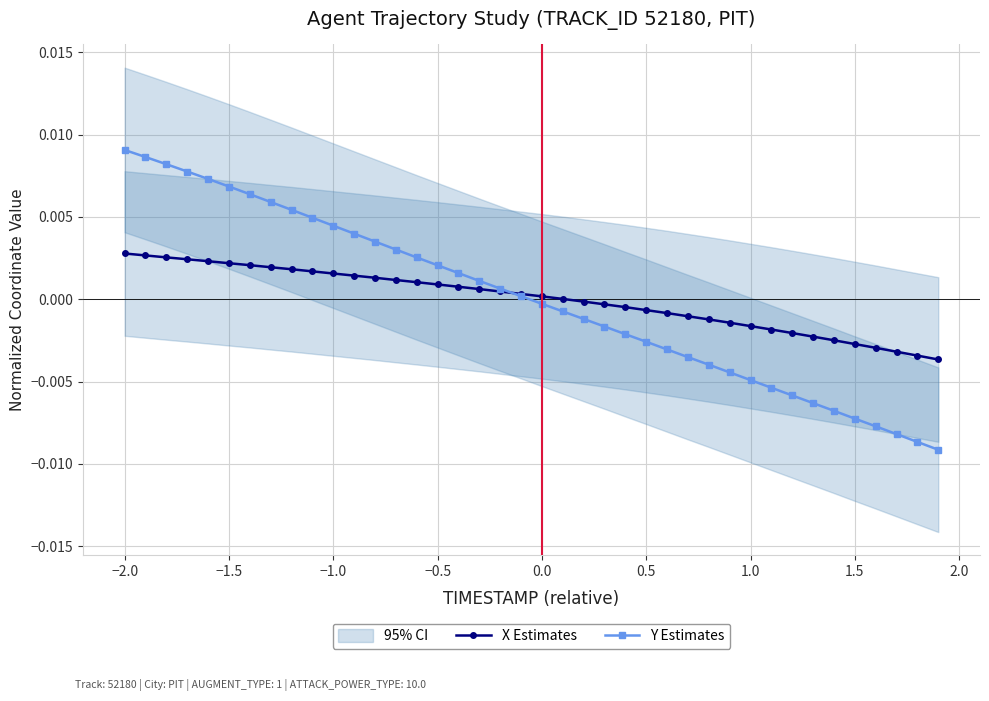

List the series in order of their overall mean, lowest first.

X Estimates, Y Estimates